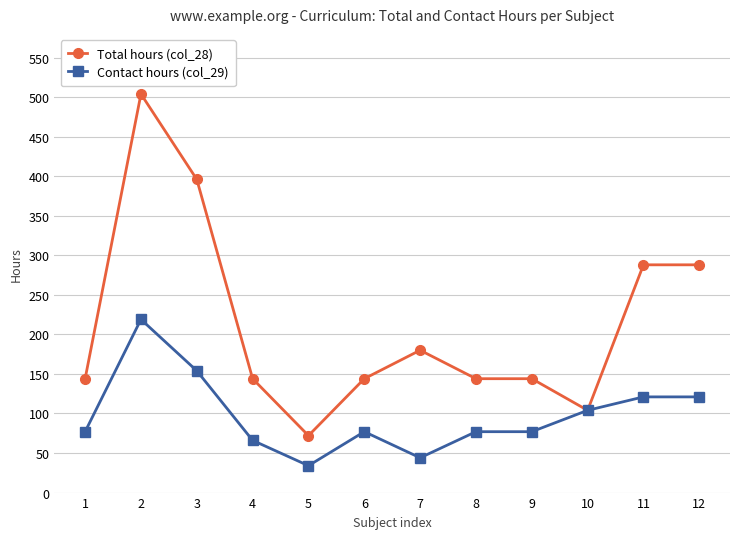

True or false: Contact hours (col_29) has a value of 66 at 4.

True